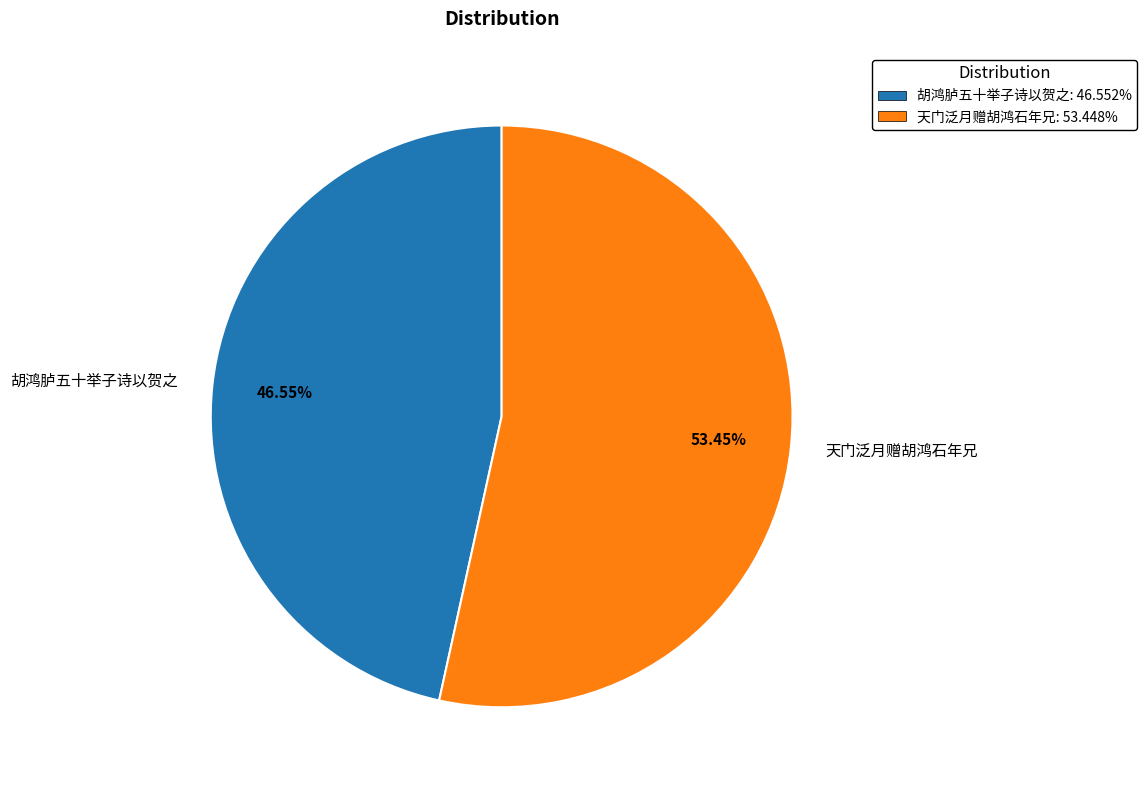

Combined, what portion of the pie is 胡鸿胪五十举子诗以贺之 and 天门泛月赠胡鸿石年兄?

100.0%